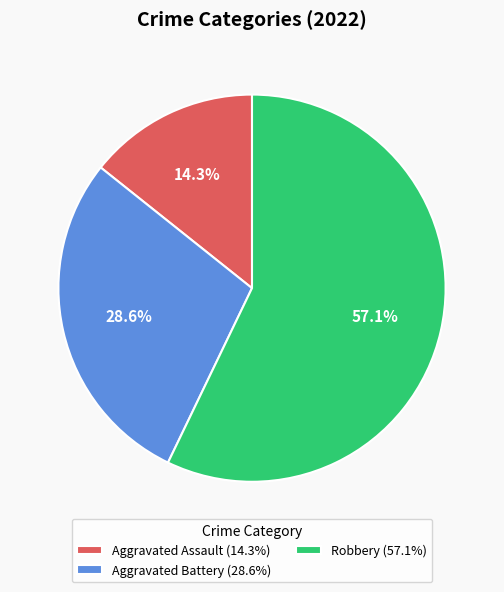

How many slices are in this pie chart?

3